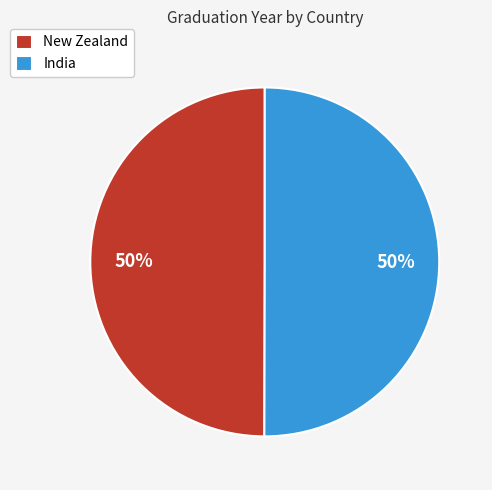

True or false: New Zealand accounts for 50% of the total.

True